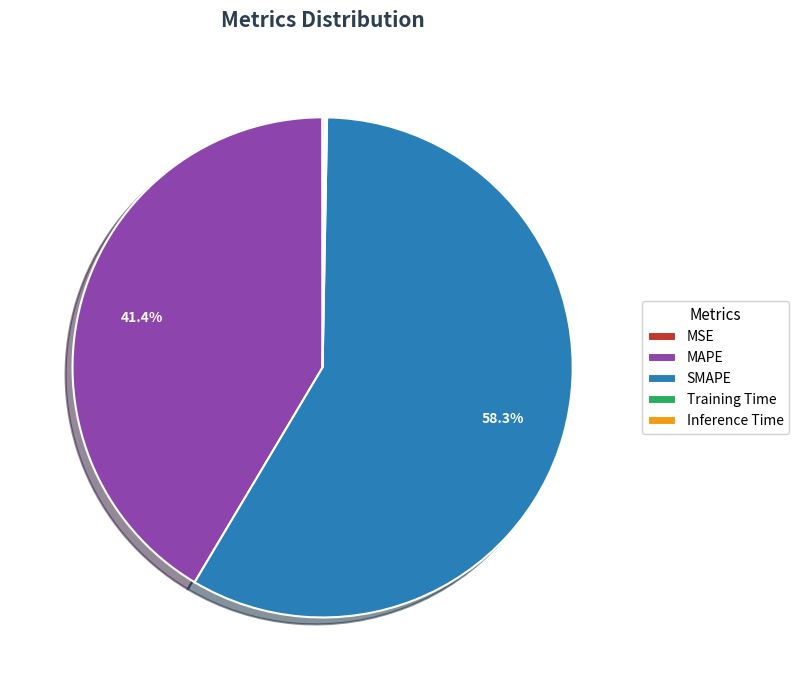

To the nearest percent, what is the difference between the largest and smallest slice percentages?

58%